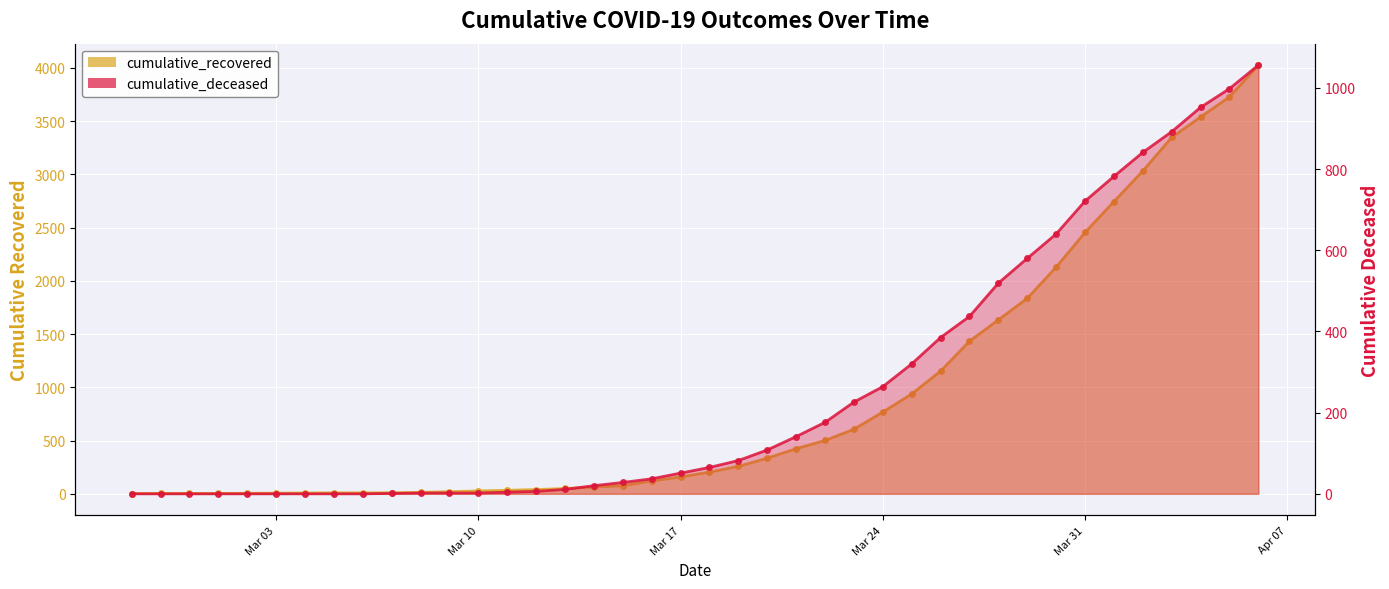

The cumulative_recovered series shows 258 at 2020-03-19. True or false?

True